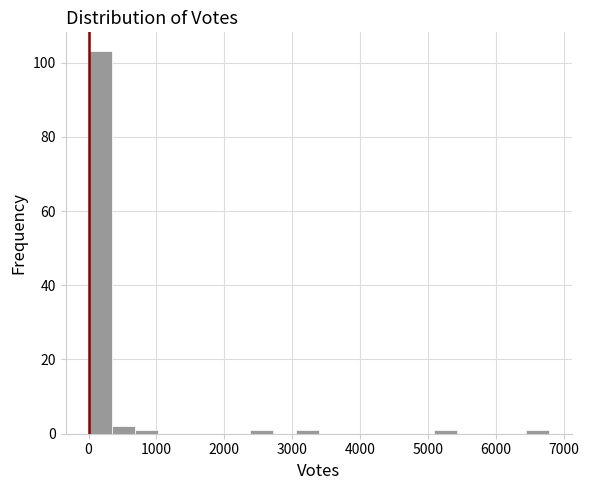

Read against the x-axis, roughly where is the centre of the tallest bar?

200